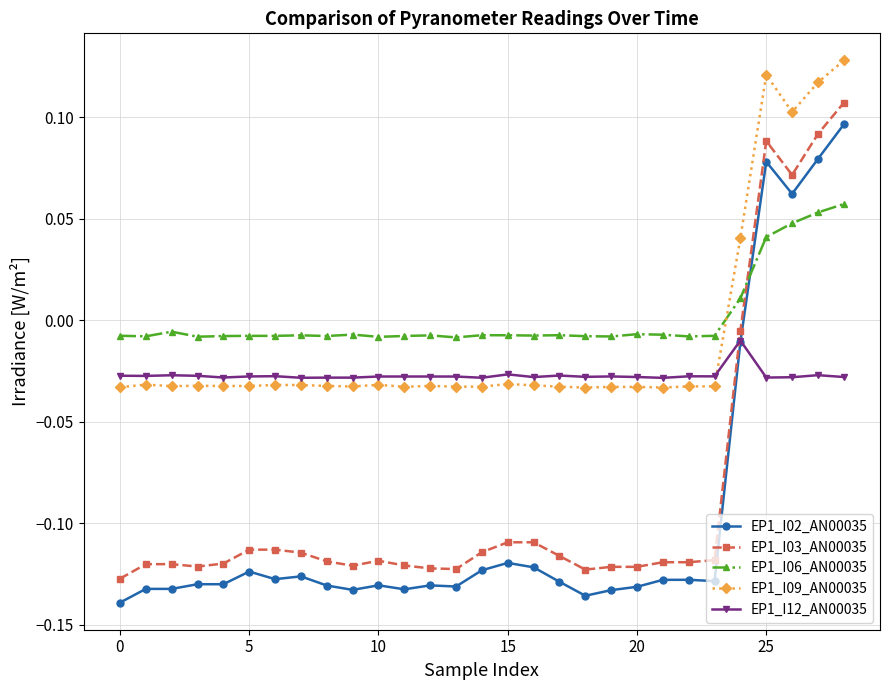

At how many categories does at least one series exceed 0?

5